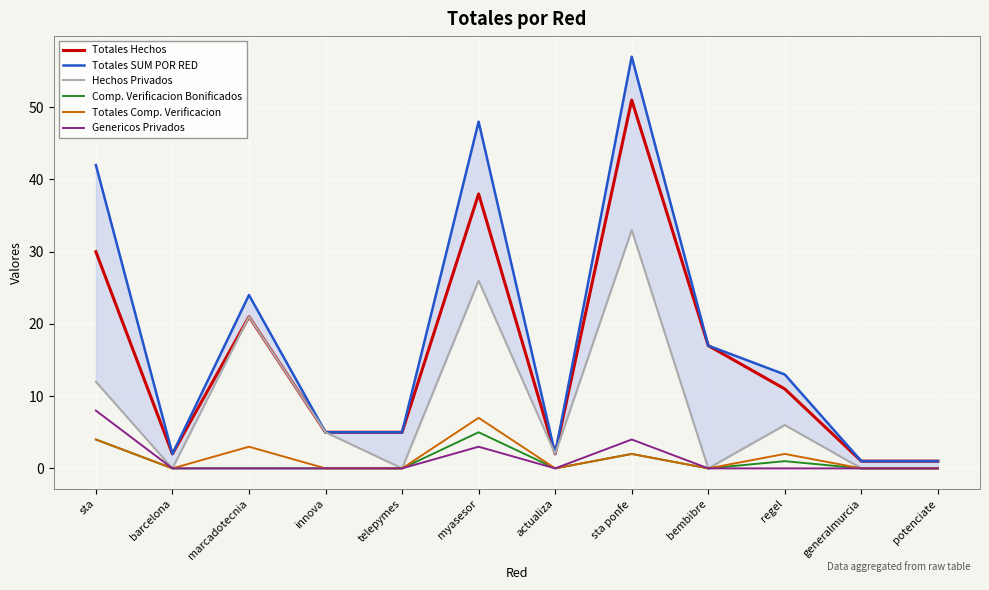

What is the difference between the highest and lowest values at innova?

5